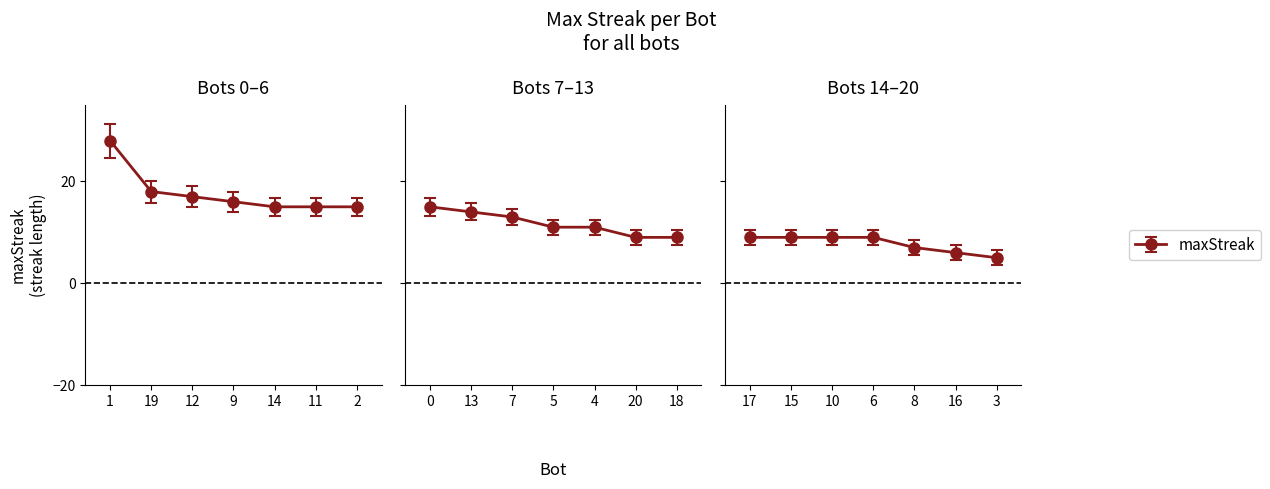

Rank the categories by value from lowest to highest.

3, 16, 8, 20, 18, 17, 15, 10, 6, 5, 4, 7, 13, 14, 11, 2, 0, 9, 12, 19, 1